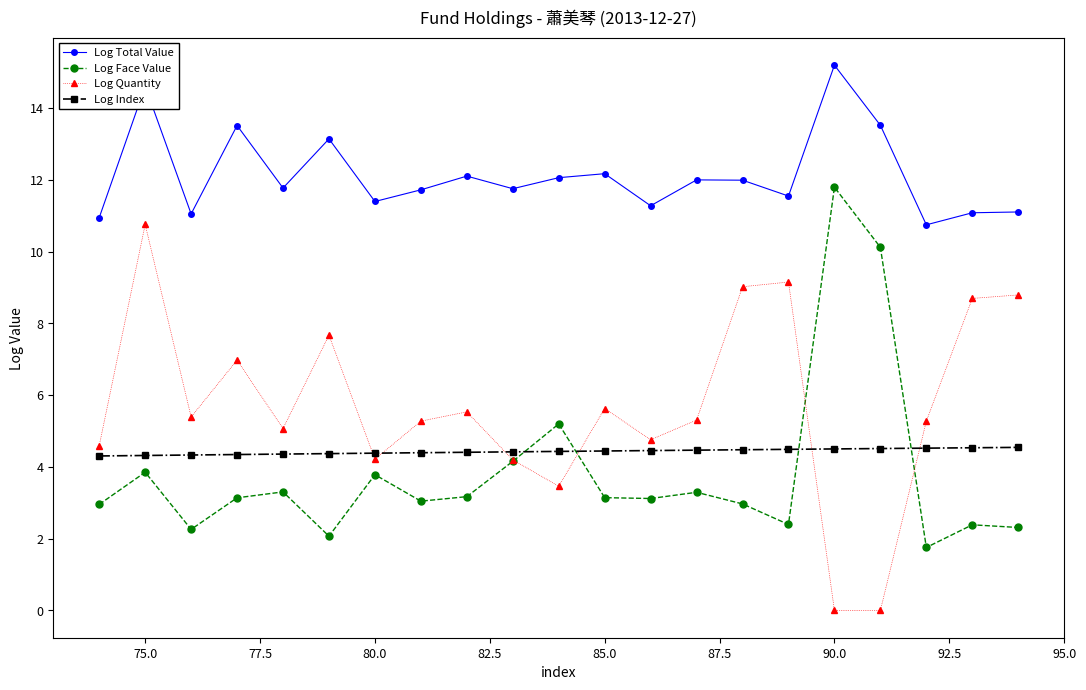

At how many categories does at least one series exceed 1?

21